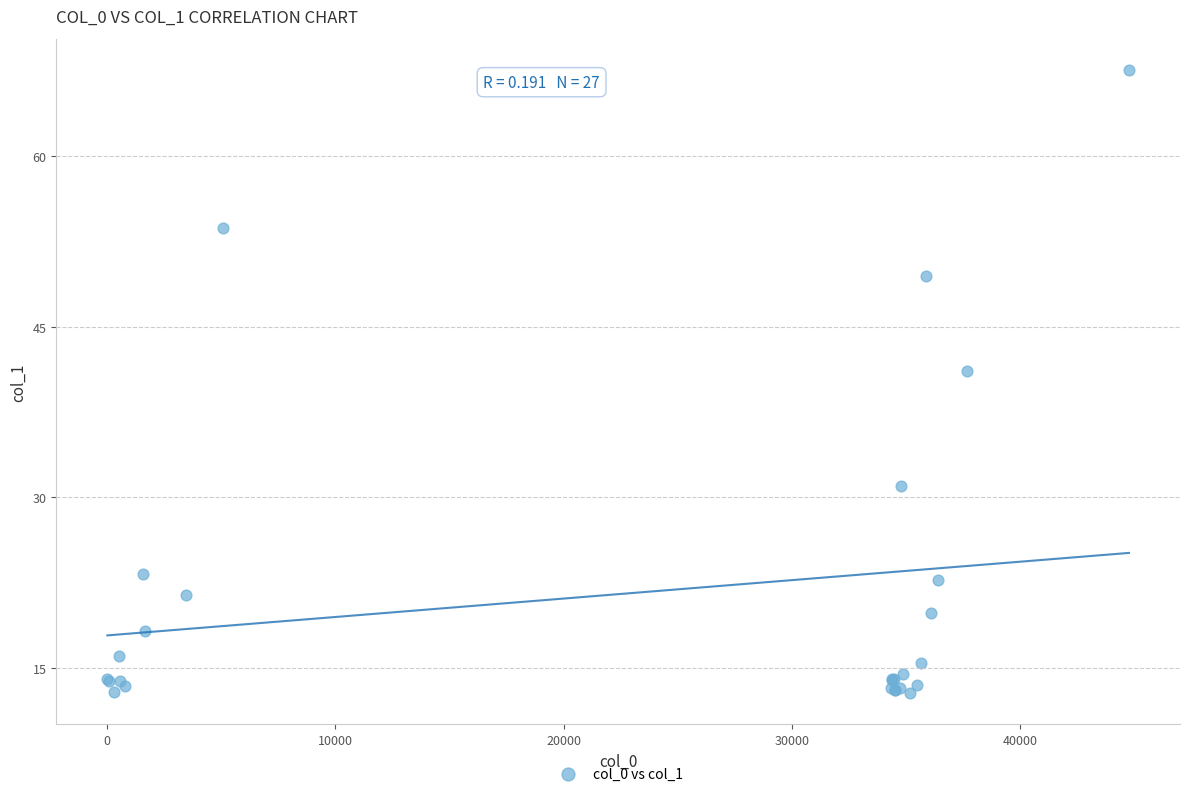

What Y value in the scatter plot is closest to 40?

41.1